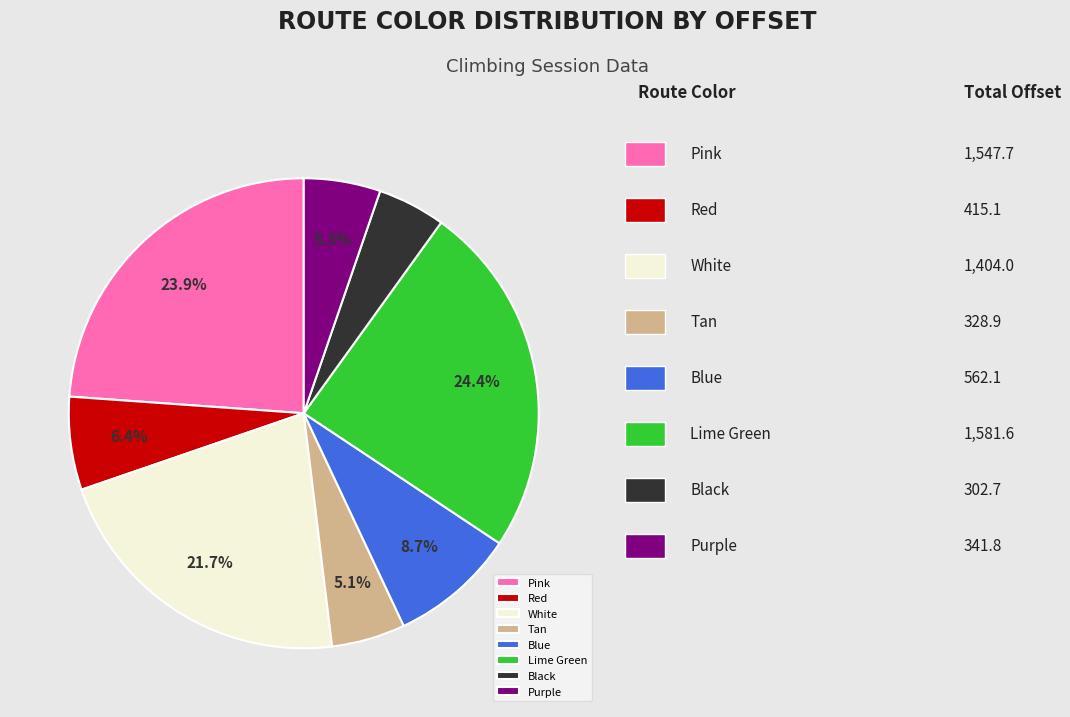

To the nearest percent, what is the average slice percentage?

12%